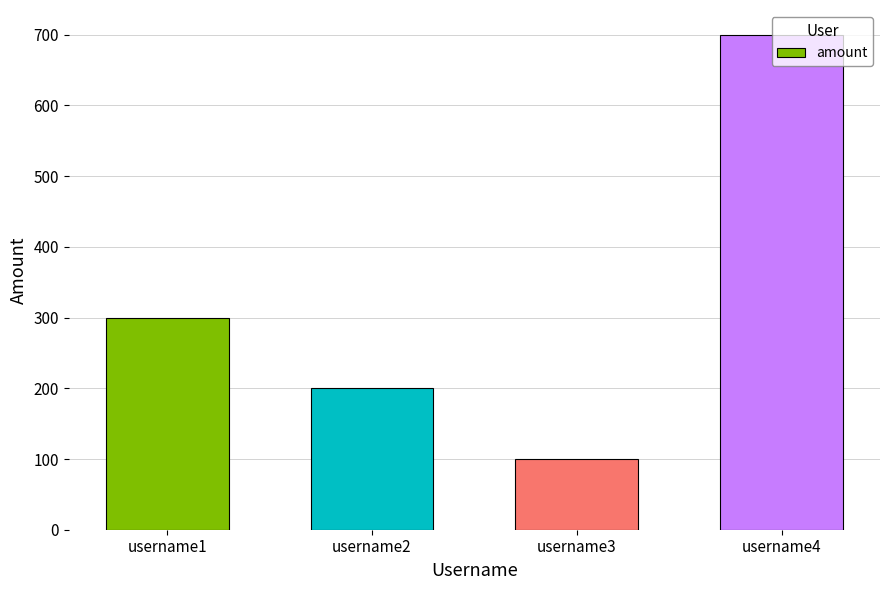

Are the bars grouped side by side (vs. stacked)?

No